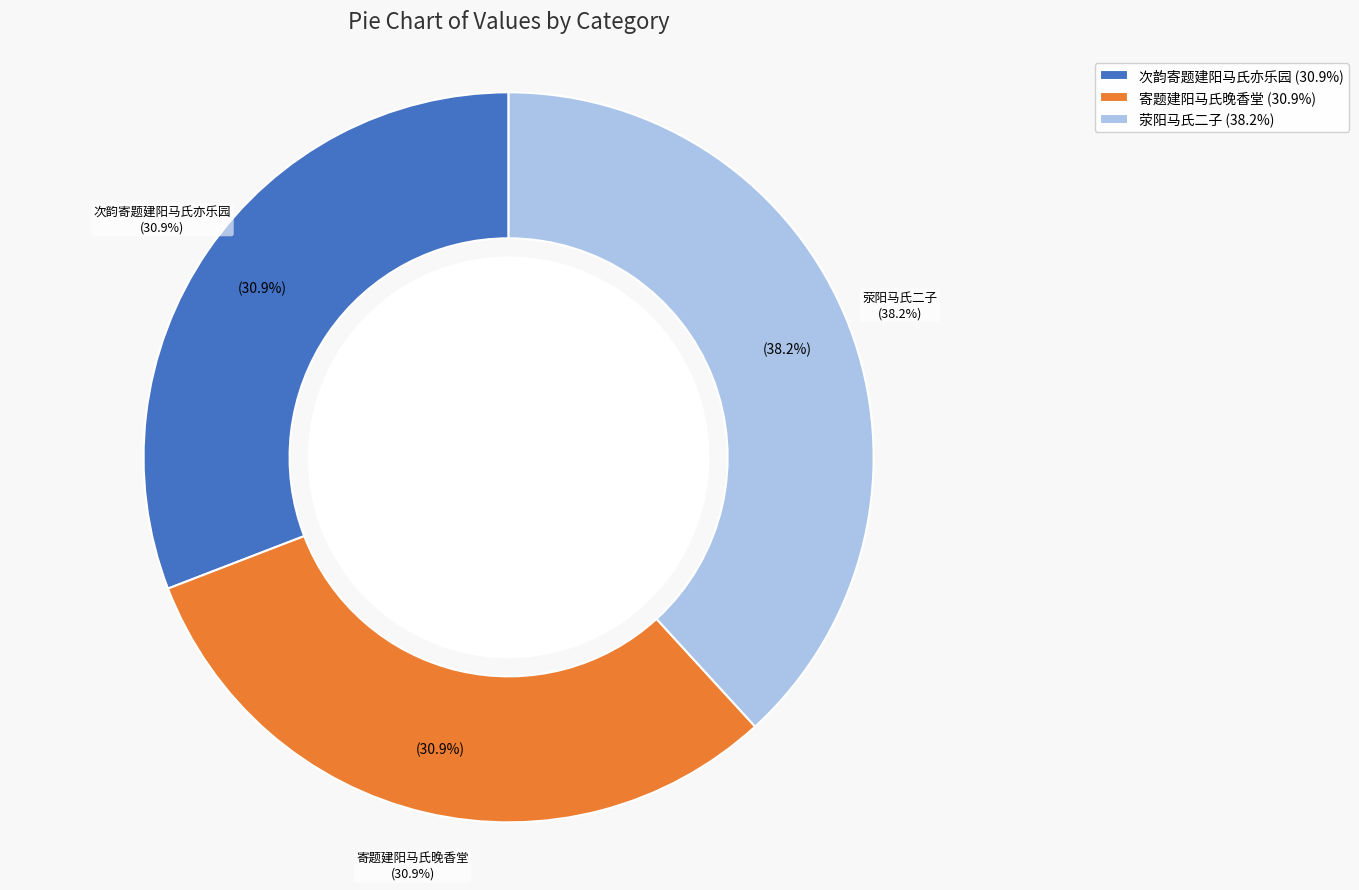

Is there any slice that represents more than half of the pie?

No